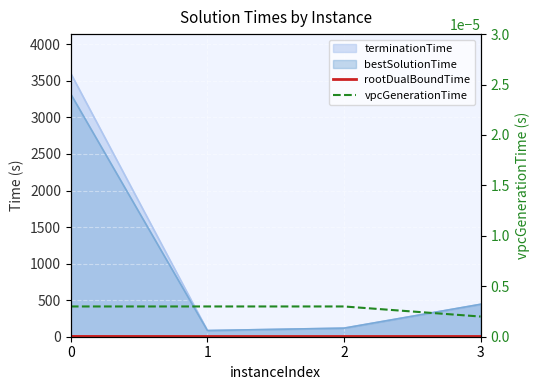

Reading left to right, extract all data points from this chart.

rootDualBoundTime: 4.3	3.5	3.6	3.8
vpcGenerationTime: 0.0	0.0	0.0	0.0